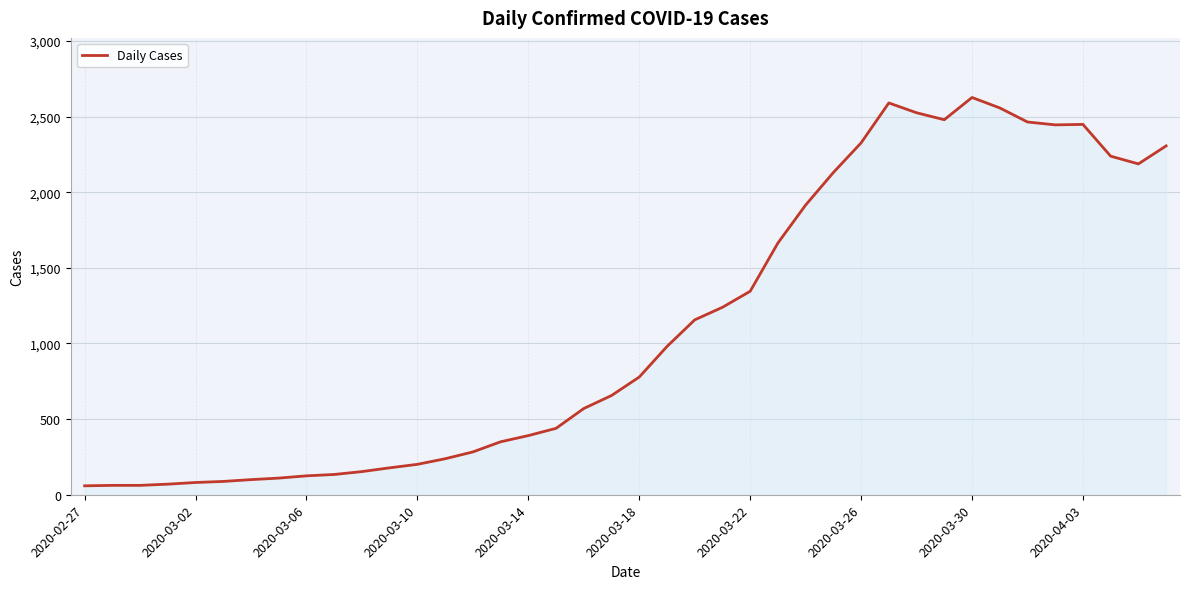

What is the difference between the maximum and minimum values?

2567